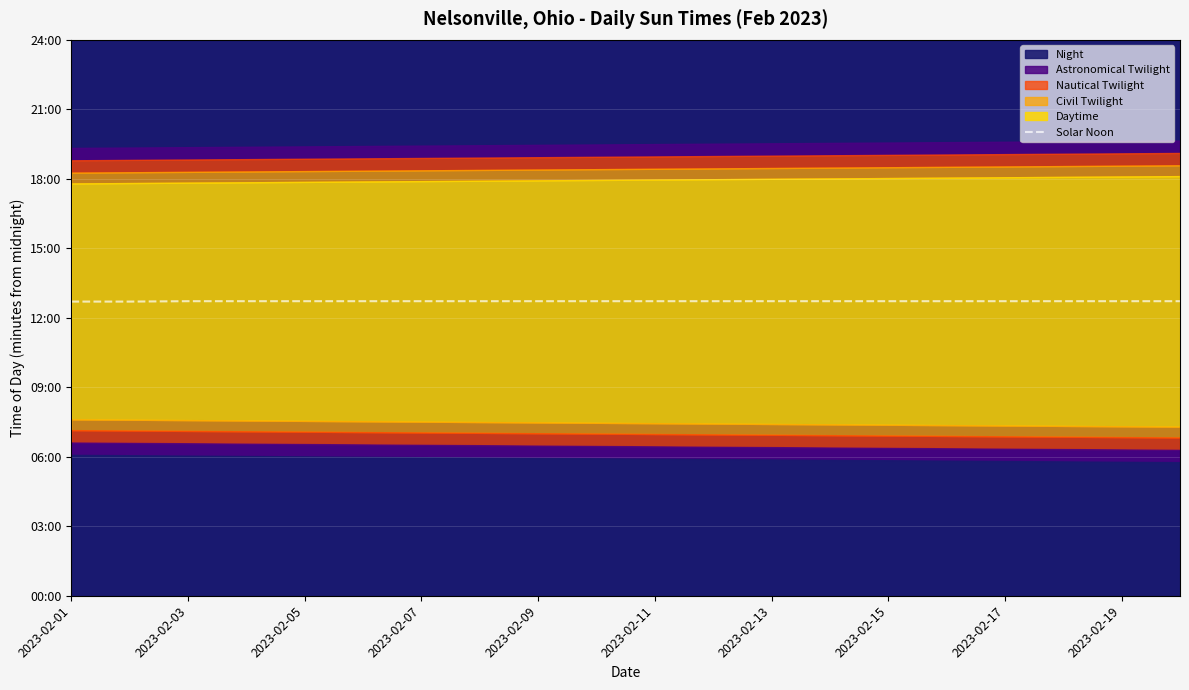

True or false: the data shows 294 at 11.

False